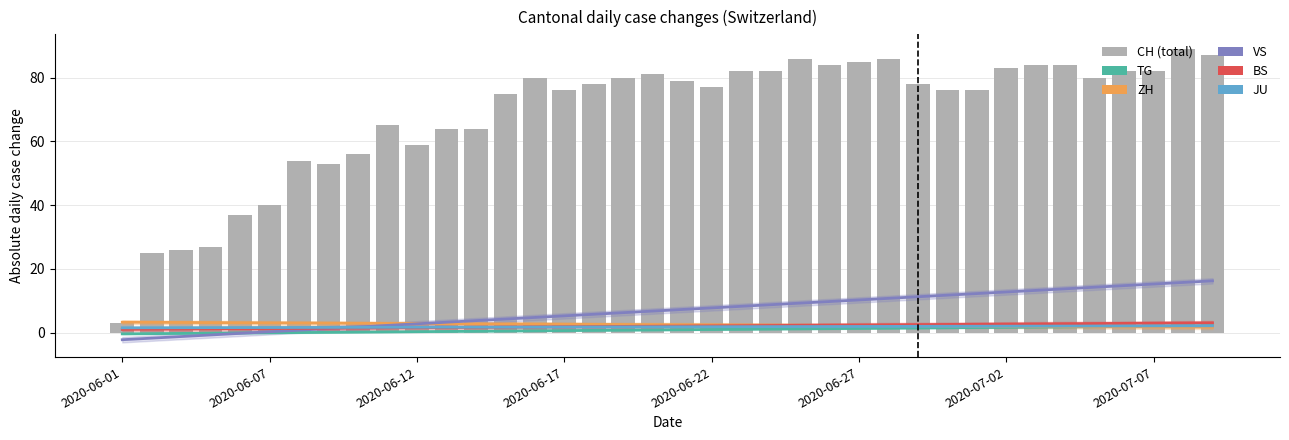

What is the difference between the maximum and minimum values in the ZH series?

1.6